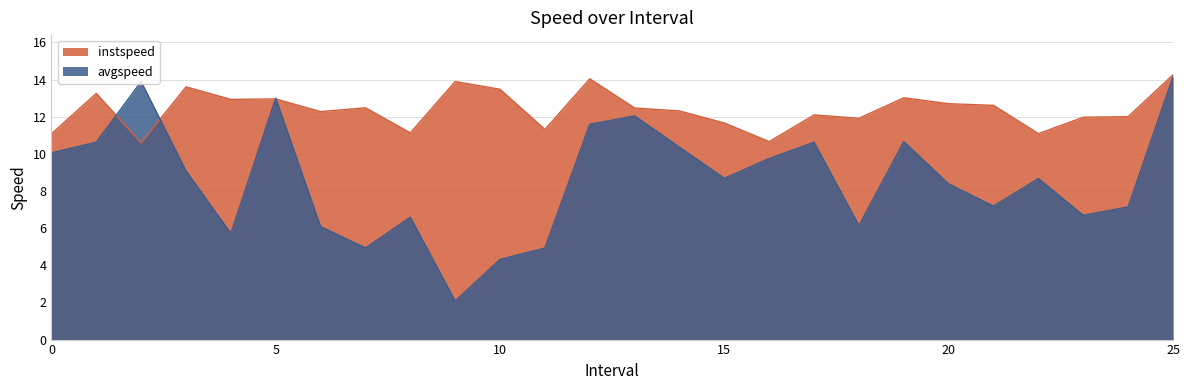

At which category is the sum across all series the highest?

25